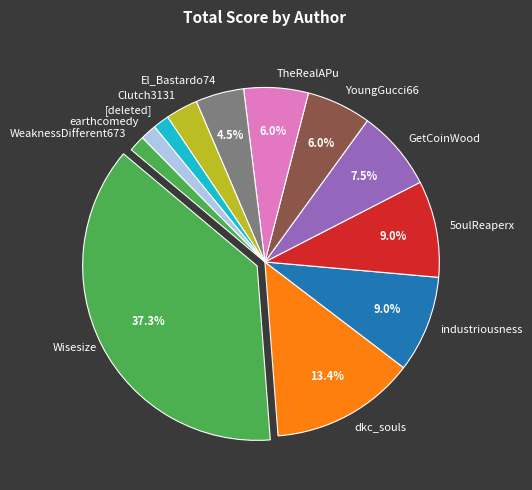

How many slices are in this pie chart?

12